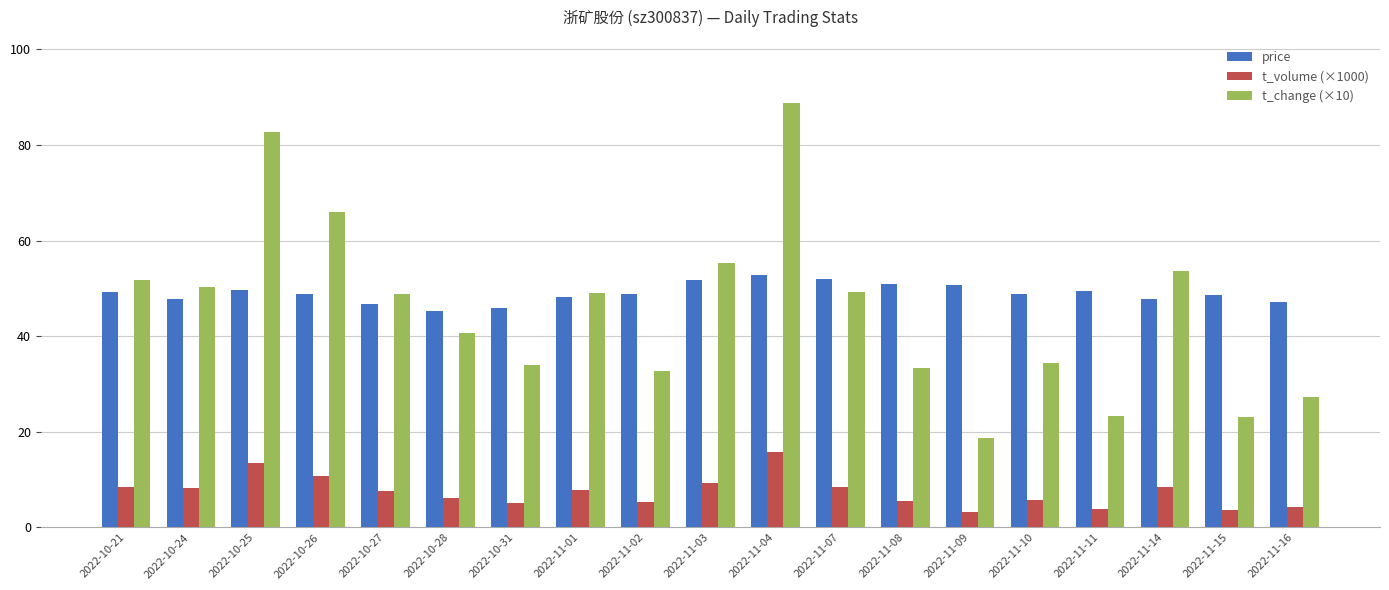

What is the value of the price bar at the 19th from the left?

47.2